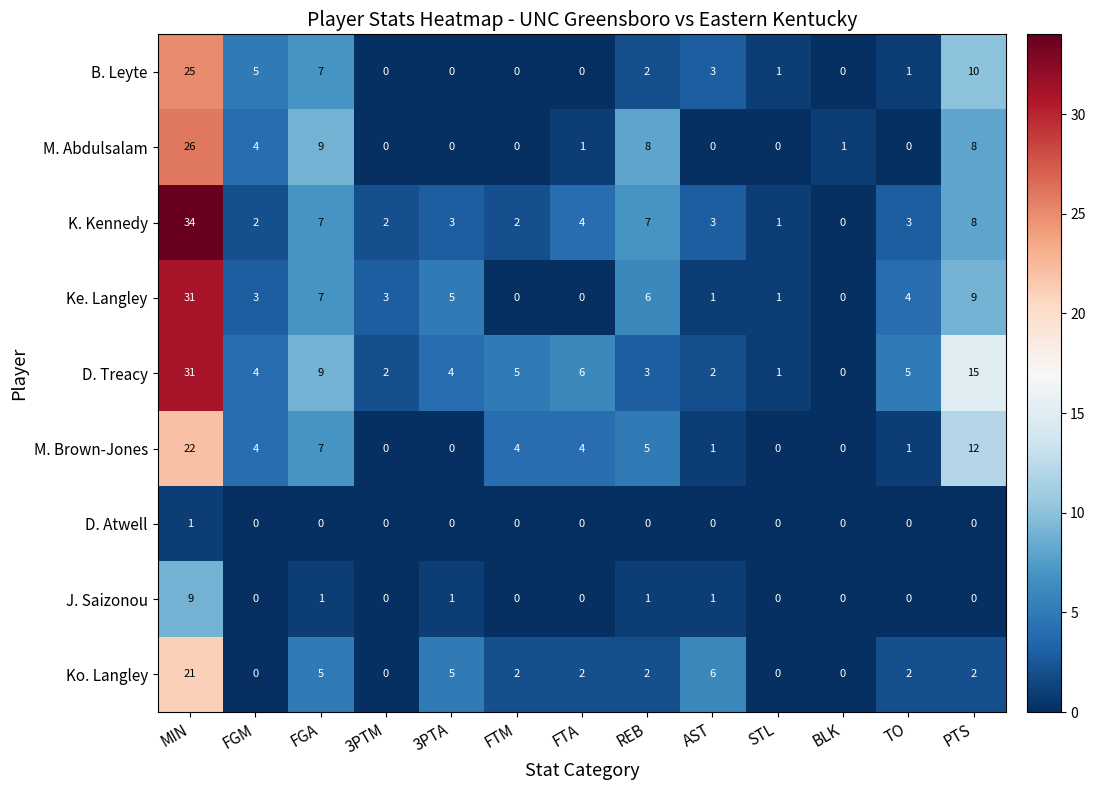

What is the sum of all K. Kennedy values?

76